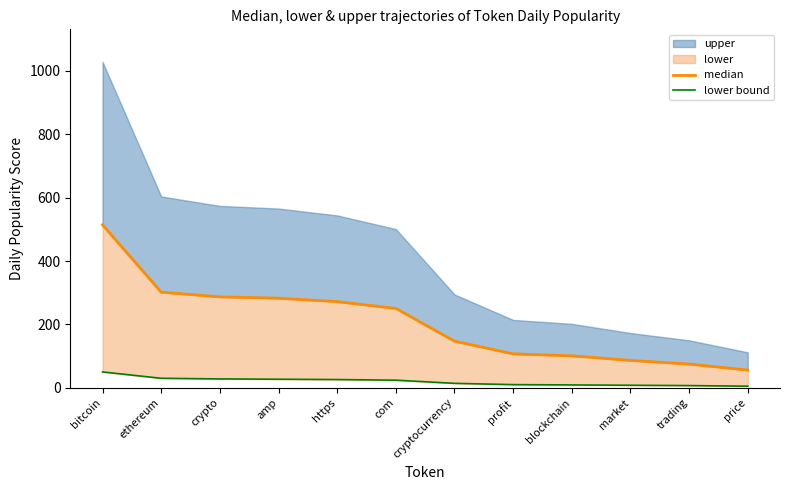

Reading left to right, extract all data points from this chart.

median: 514.1	301.8	286.9	282.8	271.9	250.4	147.2	107.1	100.9	86.4	74.9	56.0
lower bound: 50.0	30.0	28.0	27.0	26.0	24.0	14.0	10.0	9.0	8.0	7.0	5.0